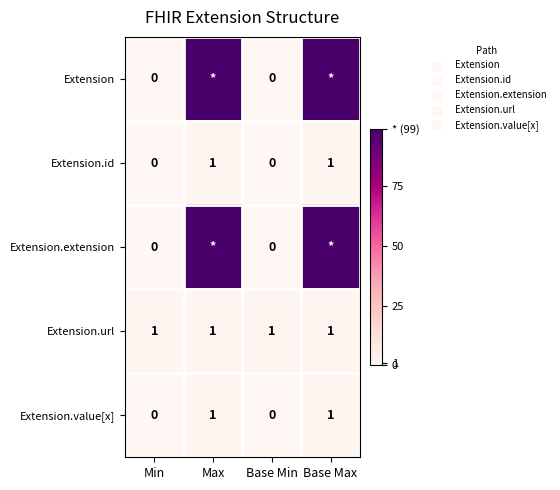

What is the highest value of the Extension.value[x] series?

1